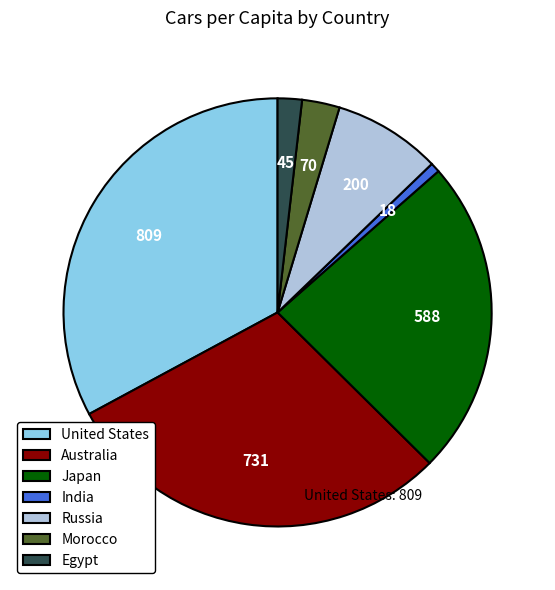

Count the number of slices in the pie.

7